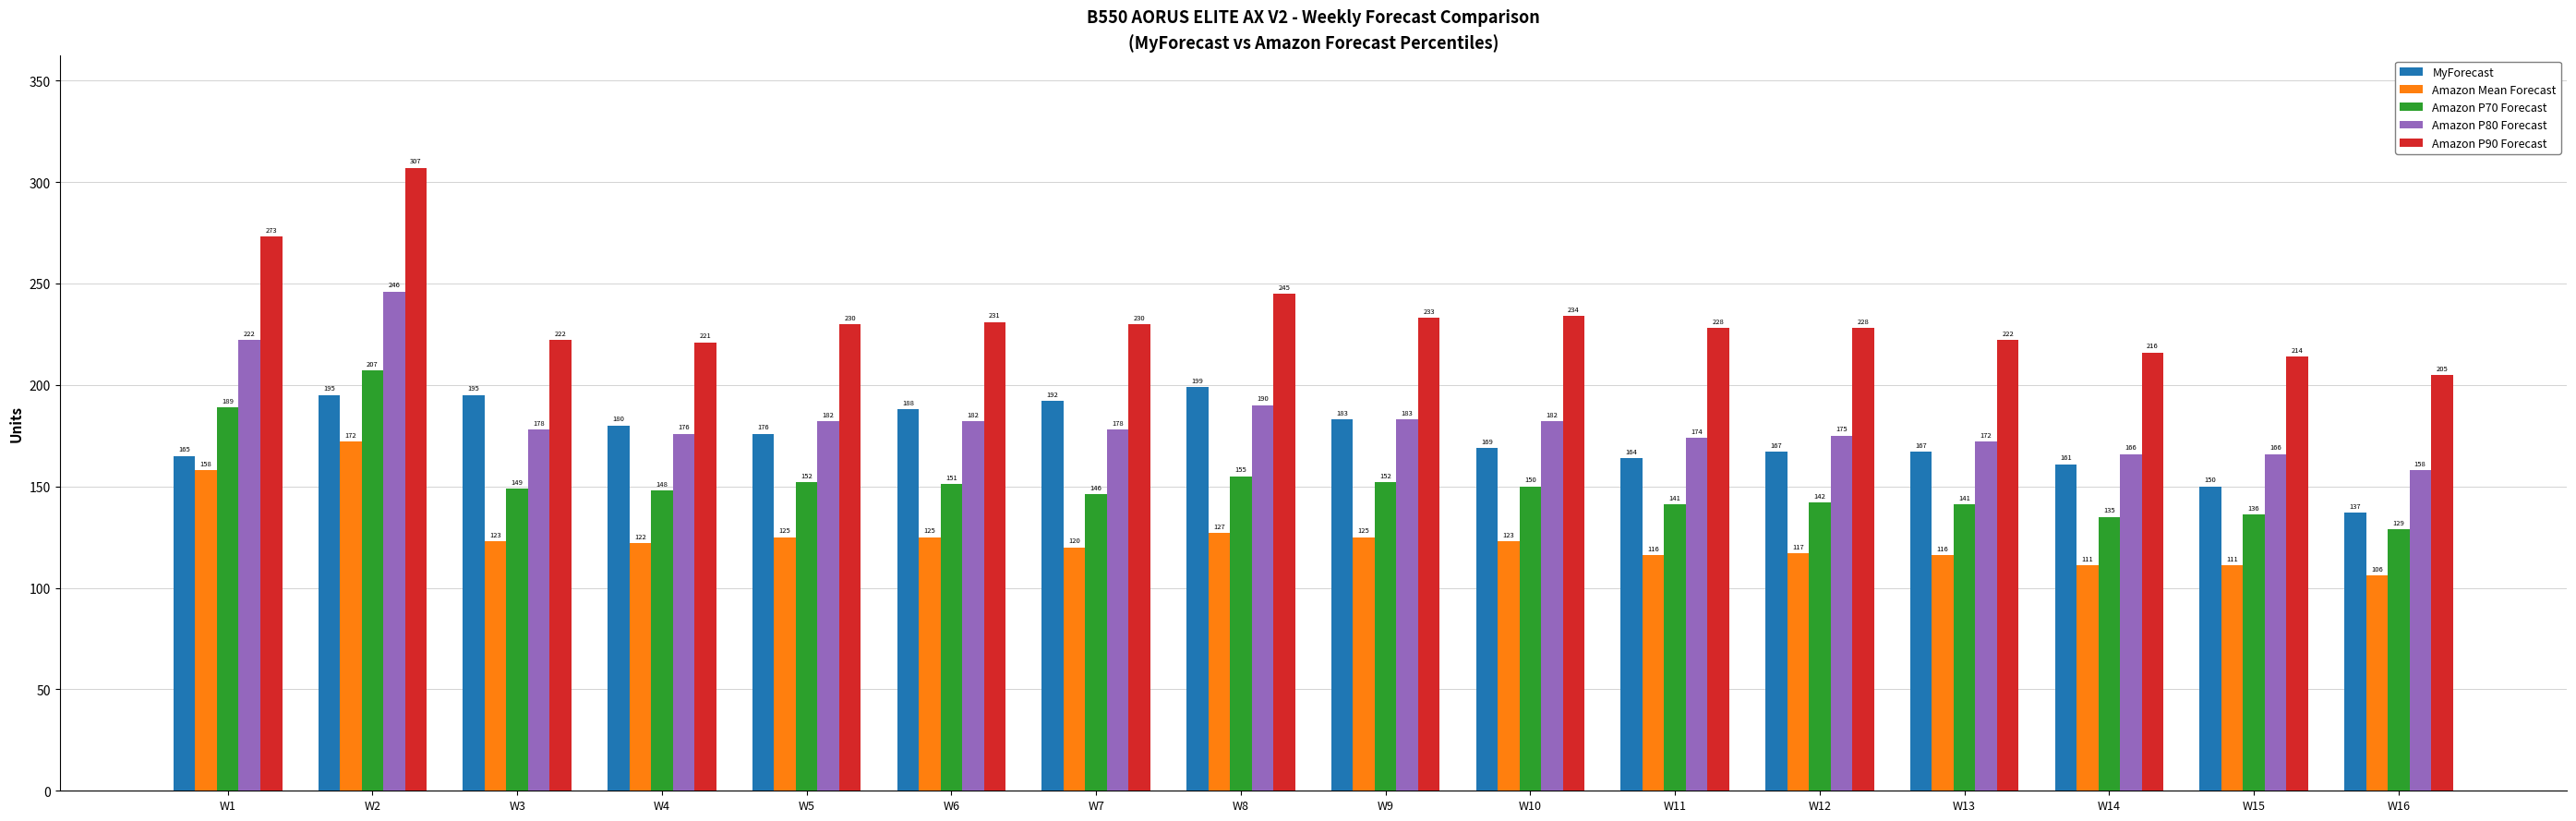

The Amazon P70 Forecast series shows 85 at W9. True or false?

False